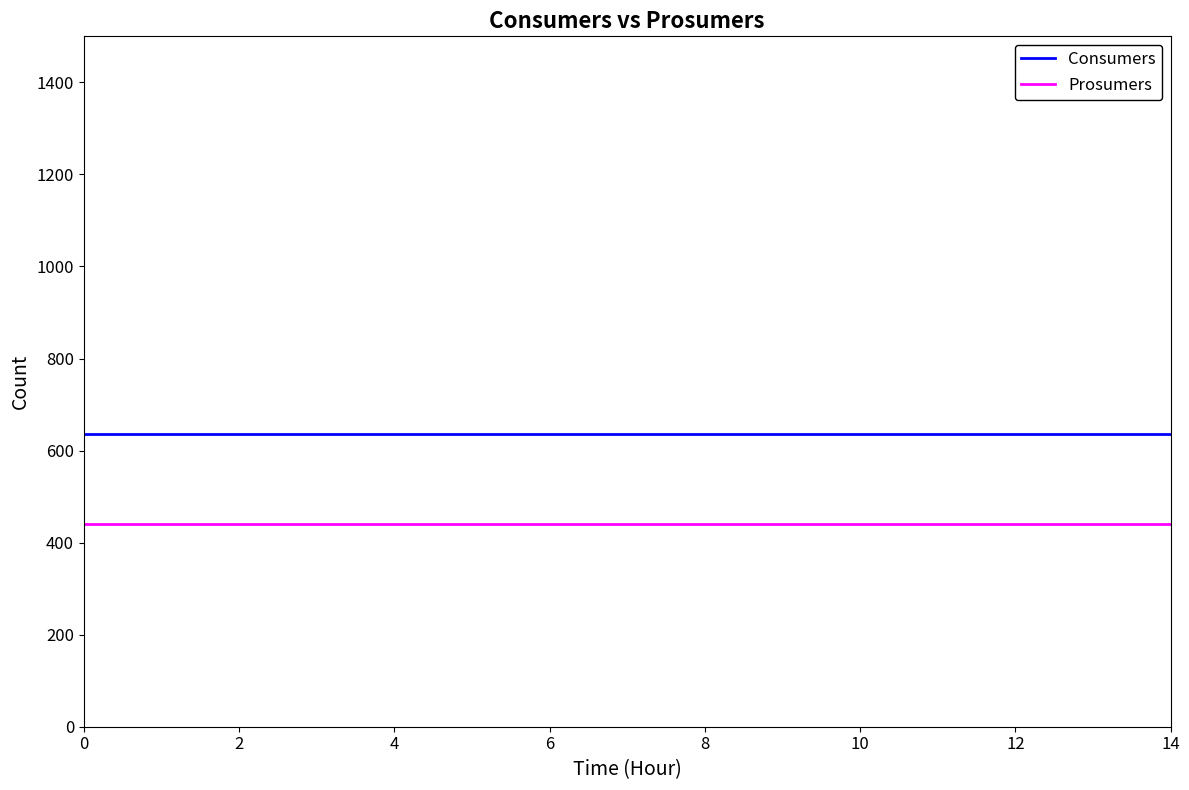

True or false: Prosumers and Consumers cross at least once.

False